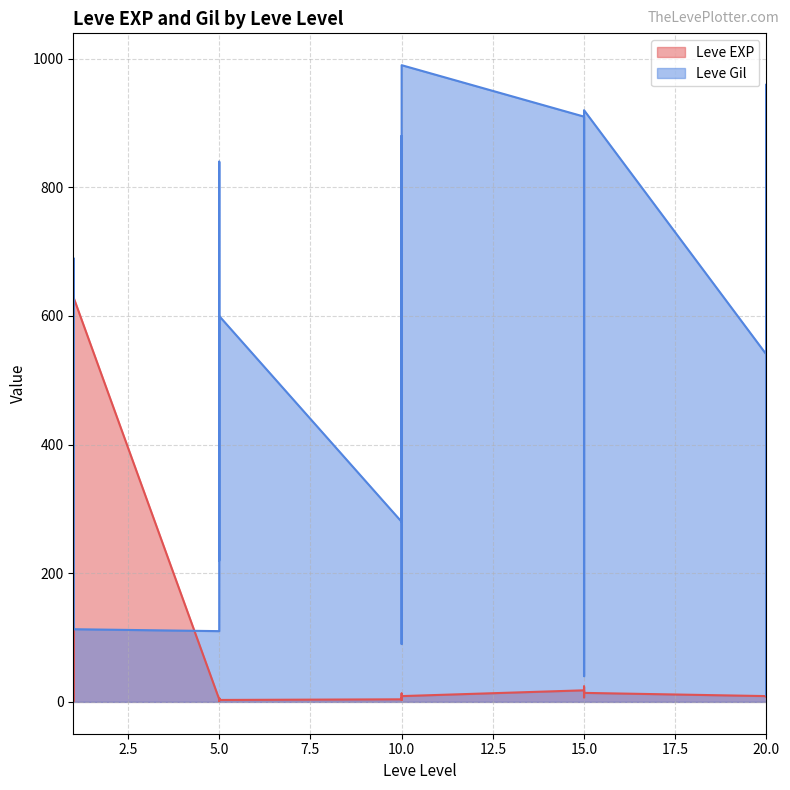

What is the value of the Leve EXP point at the 8th from the left?

4